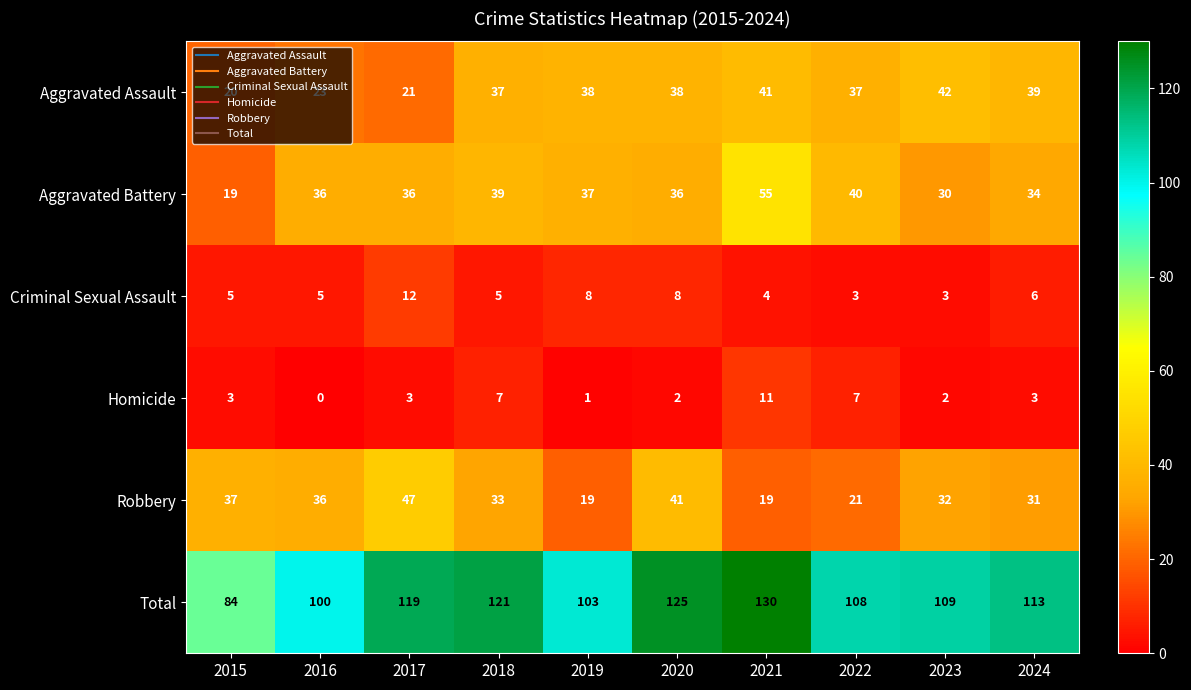

What is the maximum value shown in the chart?

130